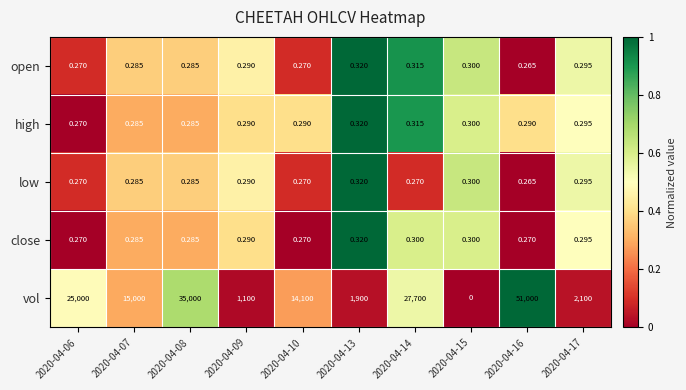

Between 2020-04-09 and 2020-04-13, which series saw the biggest shift?

vol